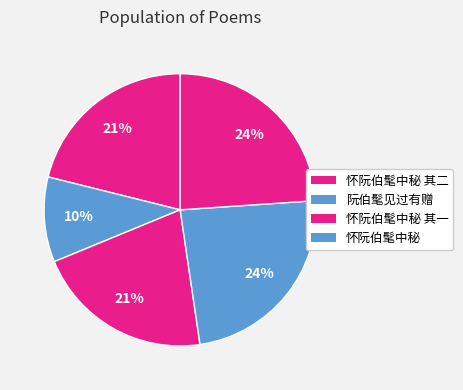

How many slices are in this pie chart?

5